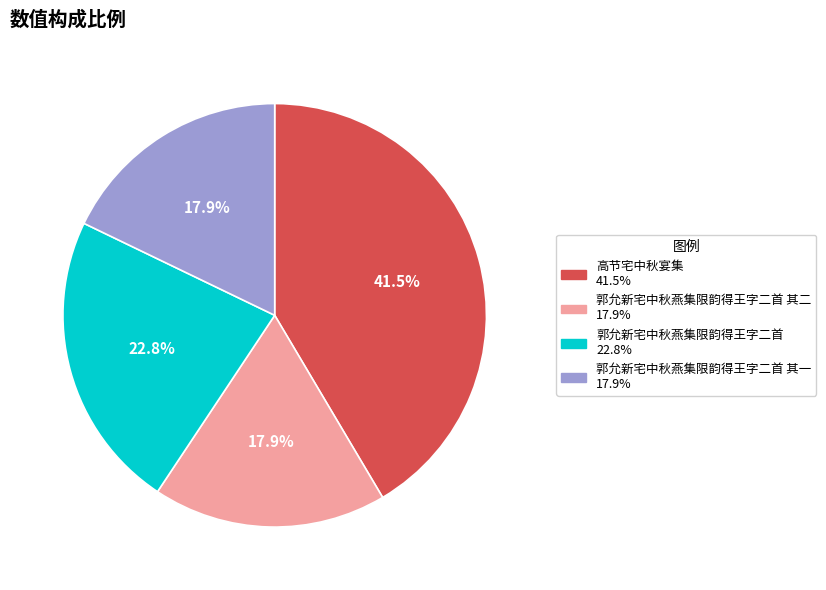

Is there a majority slice in this chart?

No